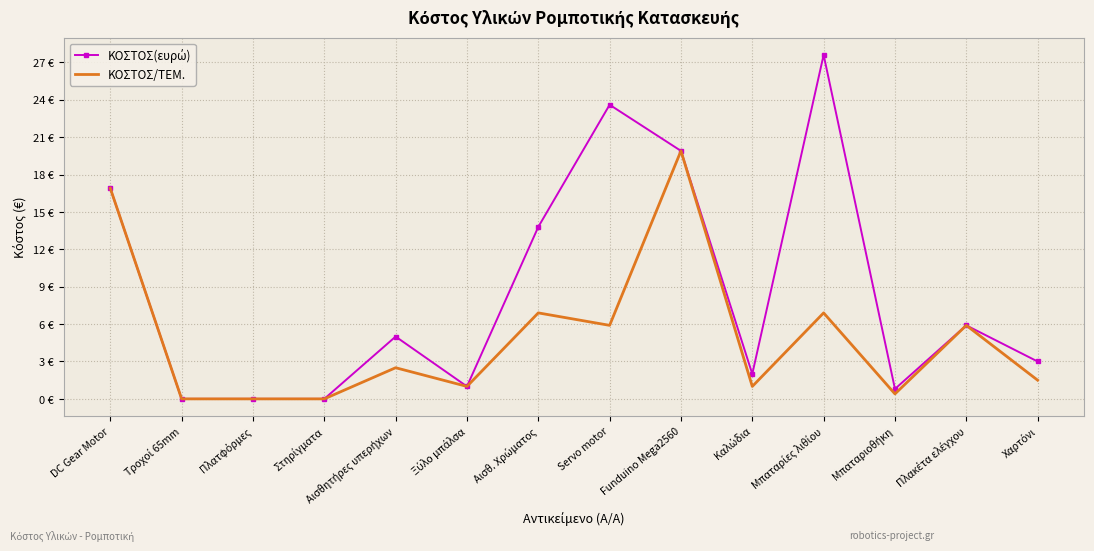

List the series in order of their overall mean, lowest first.

ΚΟΣΤΟΣ/ΤΕΜ., ΚΟΣΤΟΣ(ευρώ)